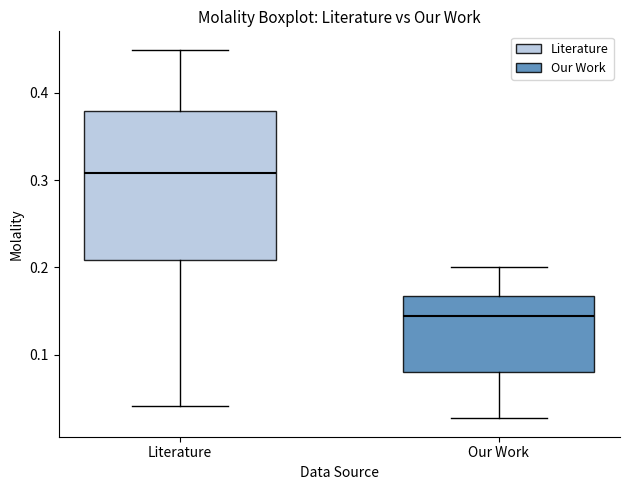

Which box's median line is the highest?

Literature